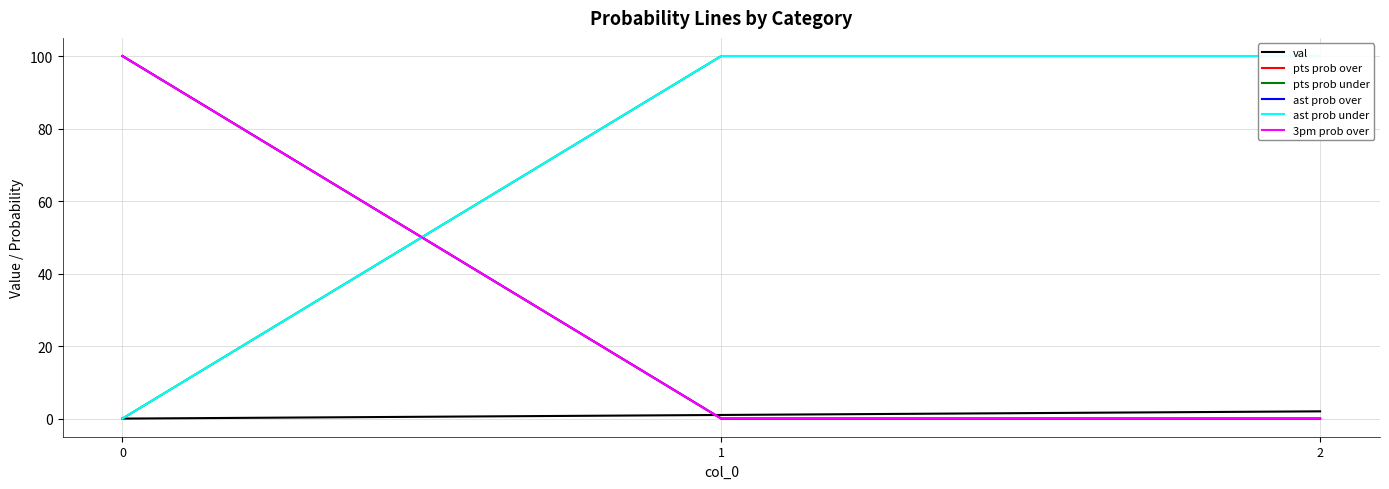

Which series changed the most between 1 and 2?

val